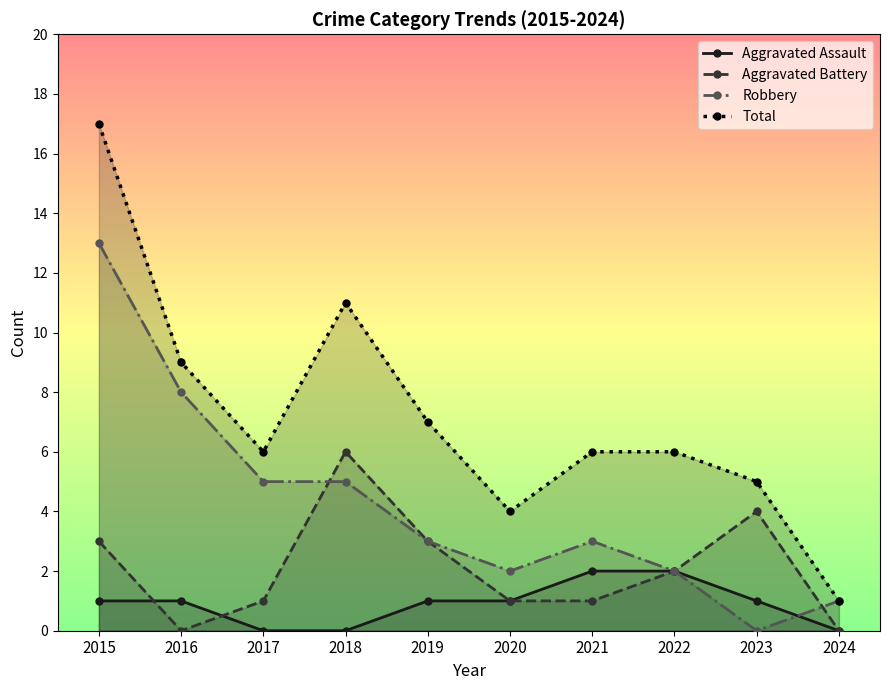

The Total series shows 9 at 2017. True or false?

False